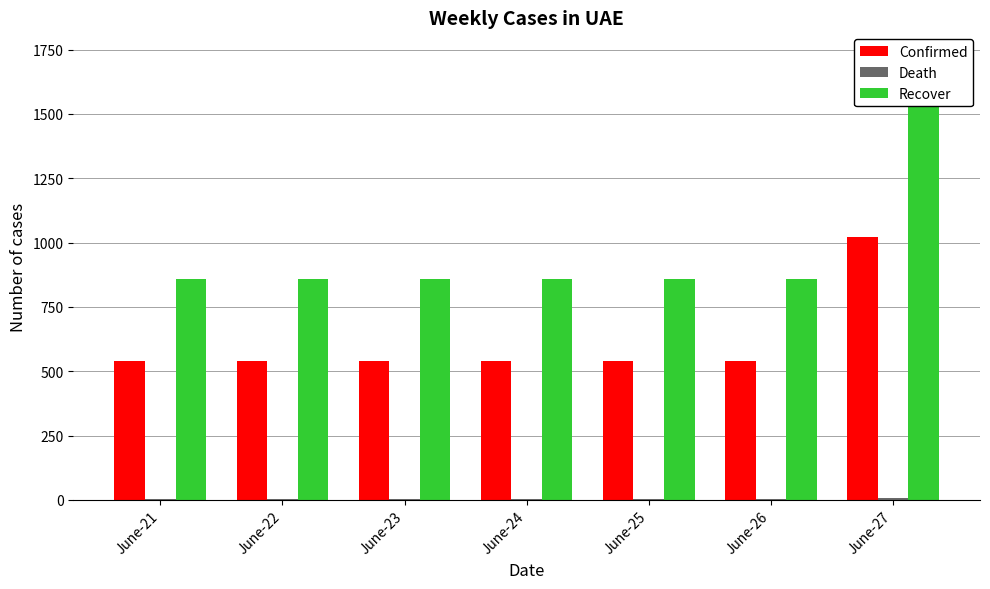

Is it true that Confirmed equals 540 at June-22?

True